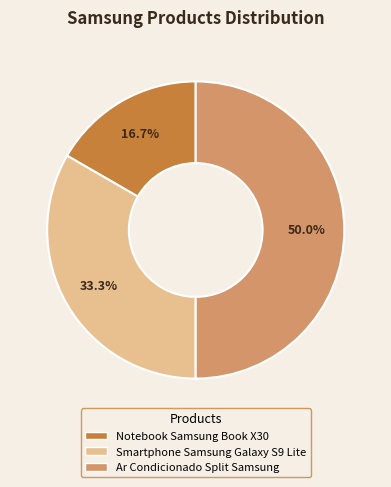

Between Ar Condicionado Split Samsung and Notebook Samsung Book X30, which is larger?

Ar Condicionado Split Samsung